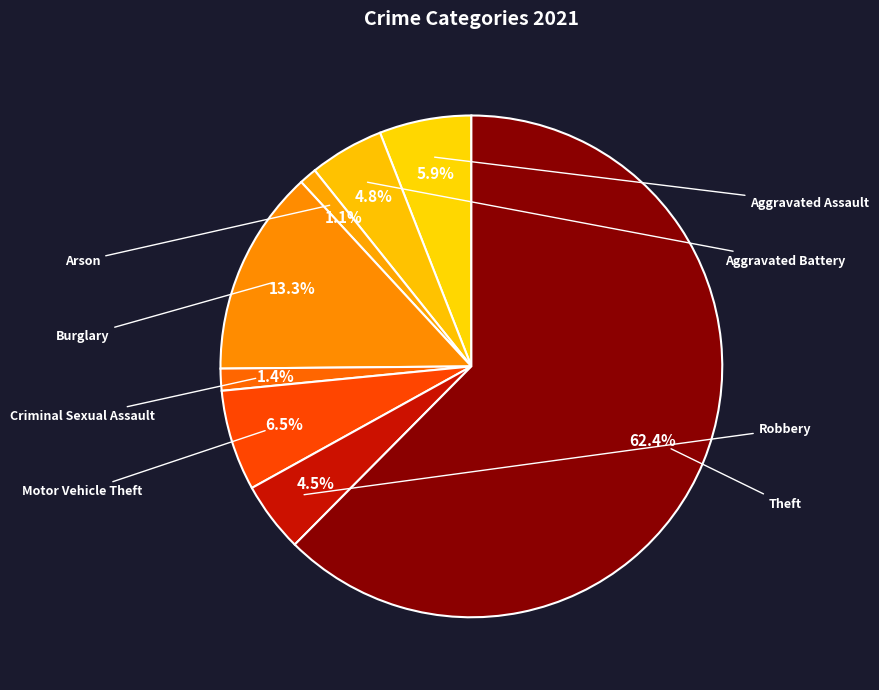

The Criminal Sexual Assault slice represents 1% of the pie. True or false?

True